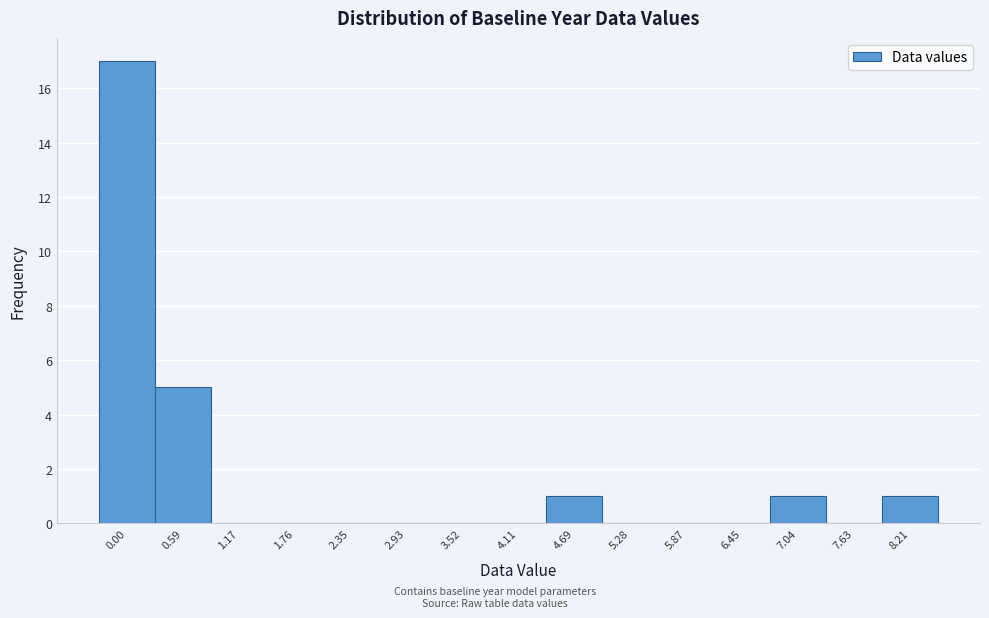

Reading left to right, list all the values displayed in this chart.

0.00=17	0.59=5	1.17=0	1.76=0	2.35=0	2.93=0	3.52=0	4.11=0	4.69=1	5.28=0	5.87=0	6.45=0	7.04=1	7.63=0	8.21=1